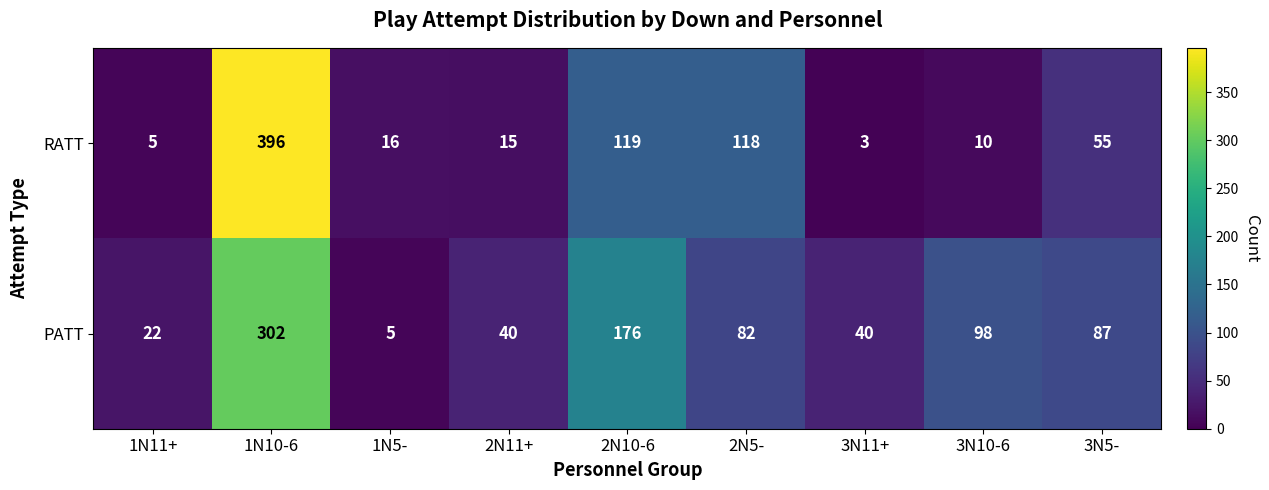

What value does the RATT series have at 1N10-6?

396